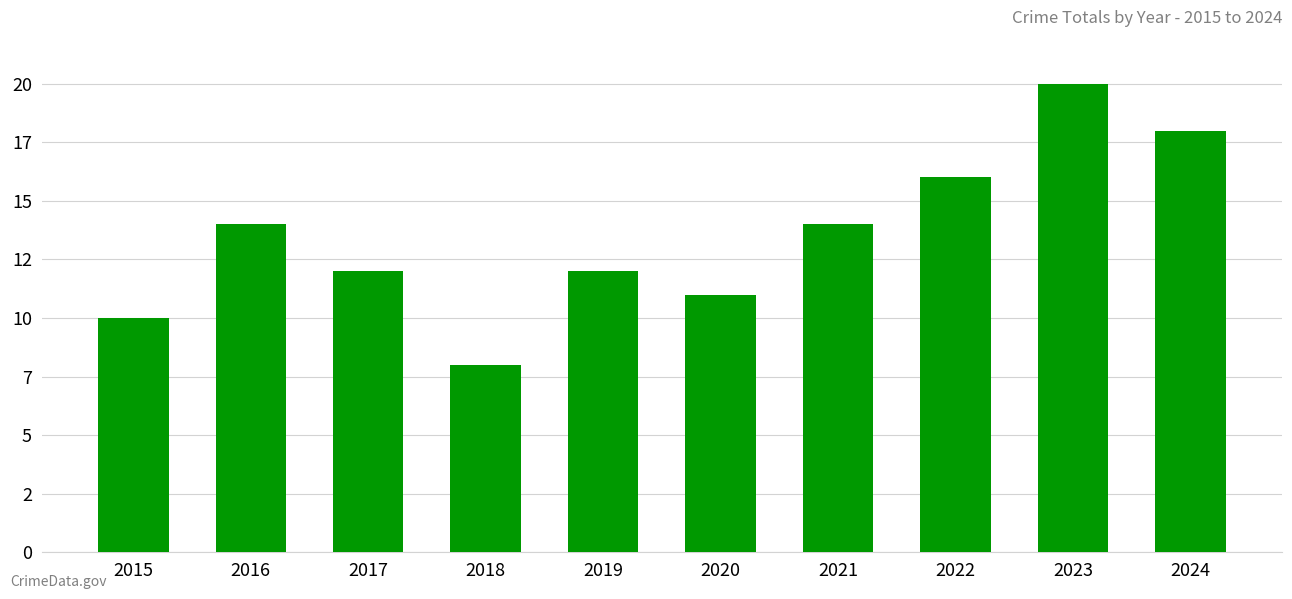

The value at 2015 is 10. True or false?

True